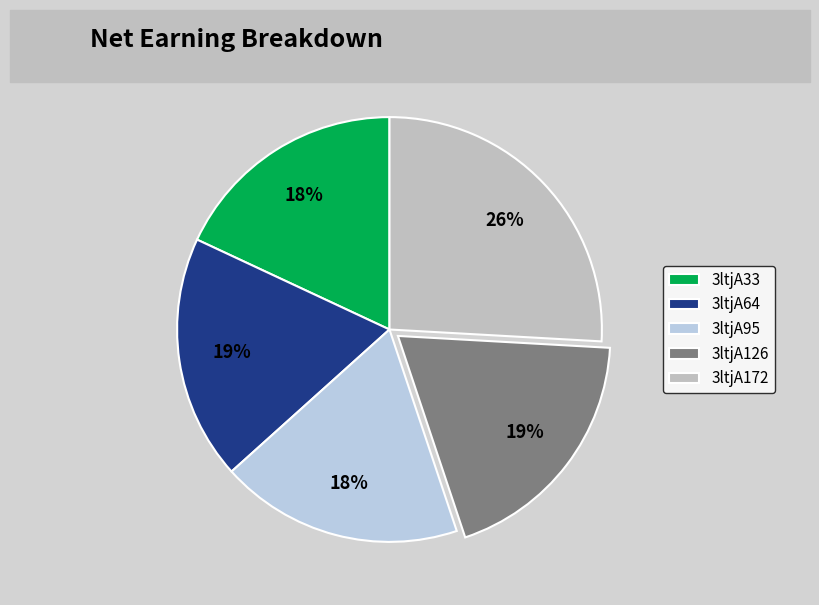

Is it true that 3ltjA95 is 24% of the pie?

False